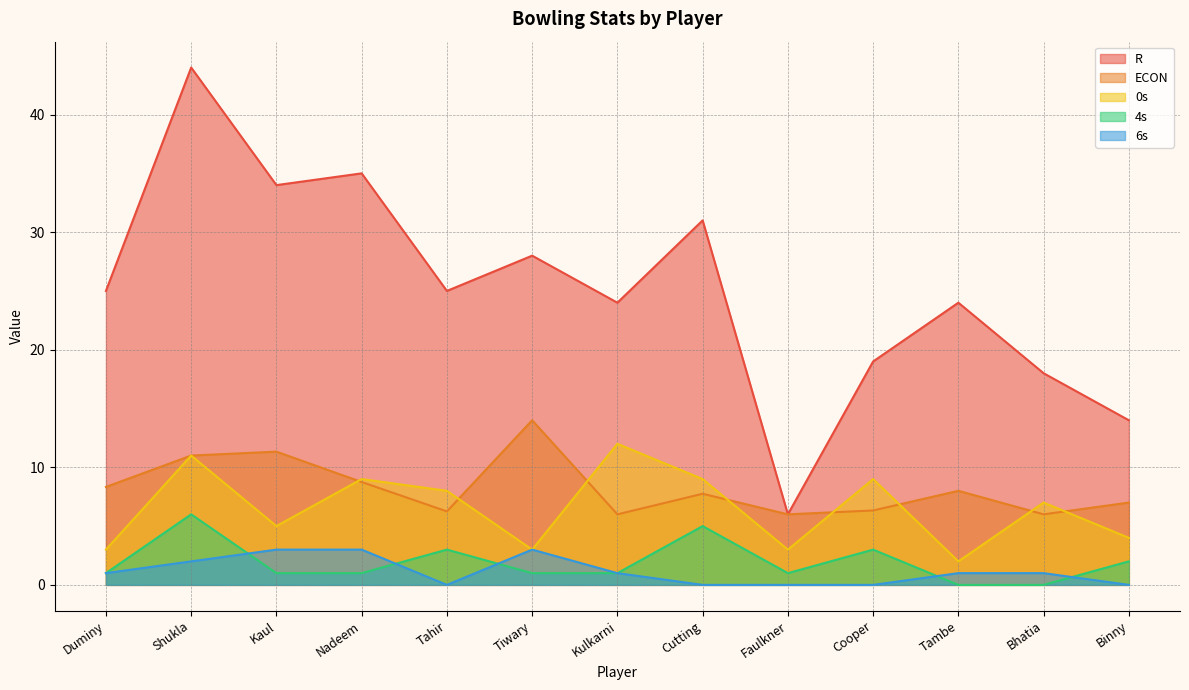

Which series has the widest spread of values?

R